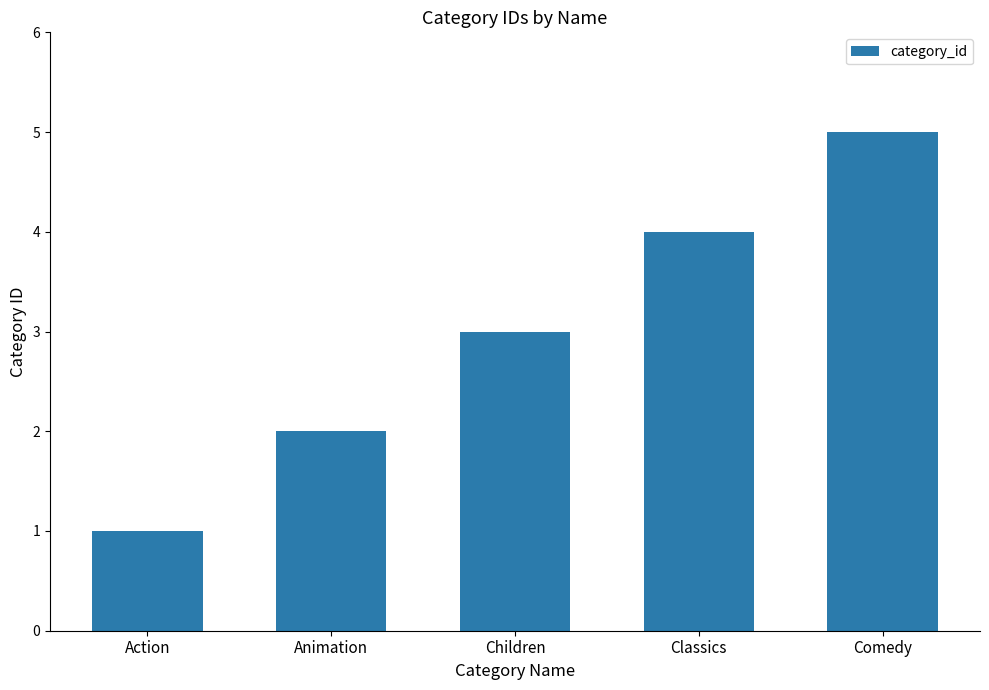

Count the values in the range 2 to 4.

3